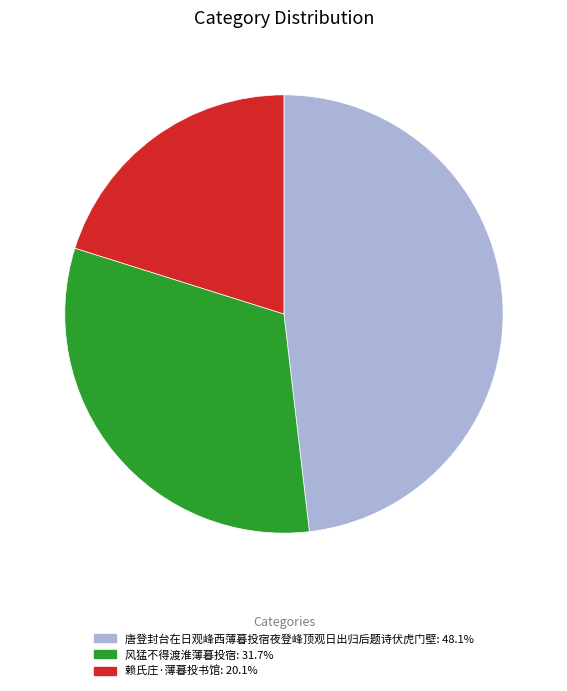

Does 唐登封台在日观峰西薄暮投宿夜登峰顶观日出归后题诗伏虎门壁 represent more than half of the total?

No